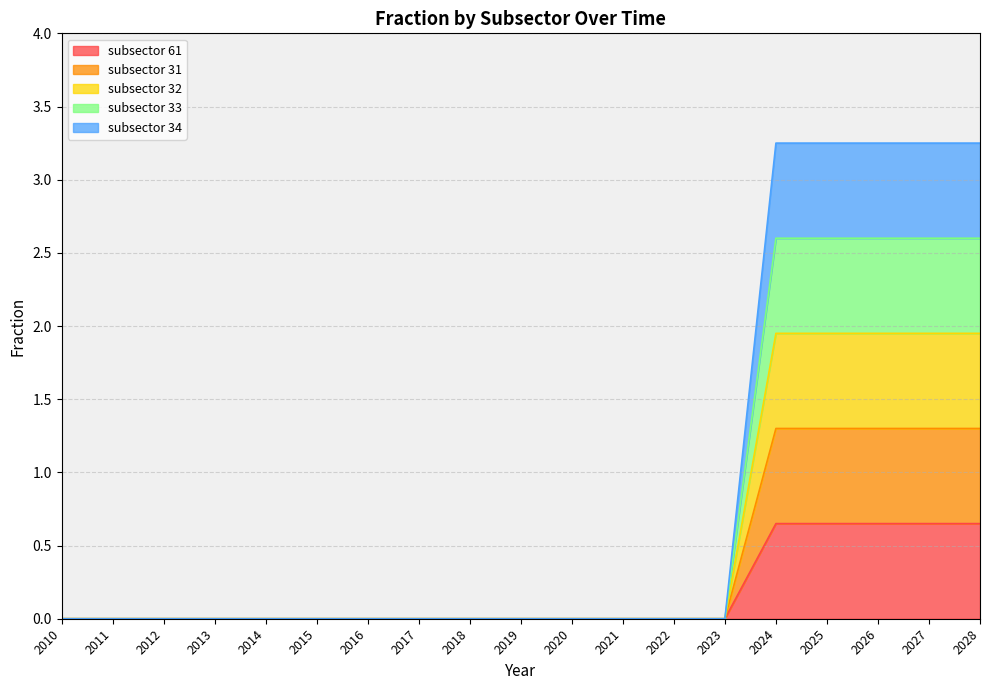

Which category has the lowest value across all series?

2010